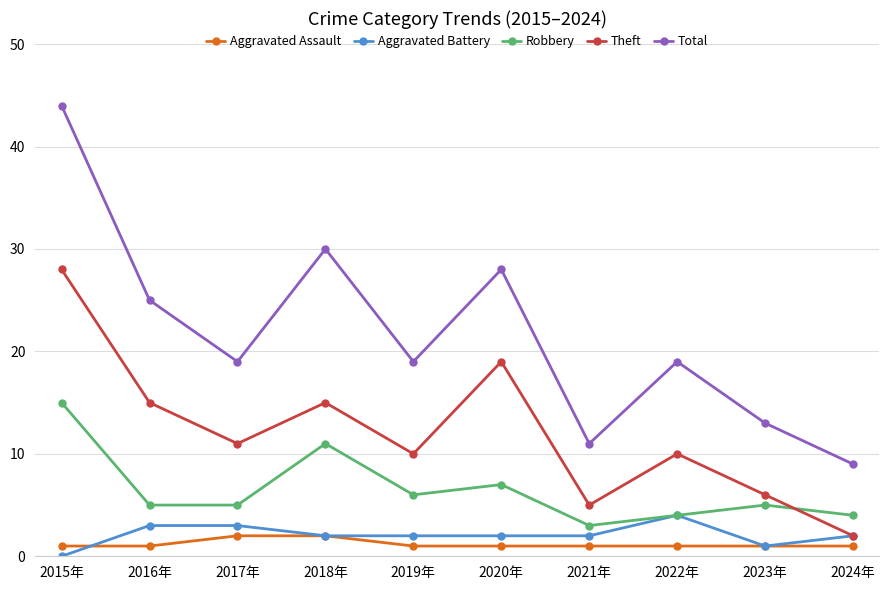

What are all the series names shown in the legend?

Aggravated Assault, Aggravated Battery, Robbery, Theft, Total